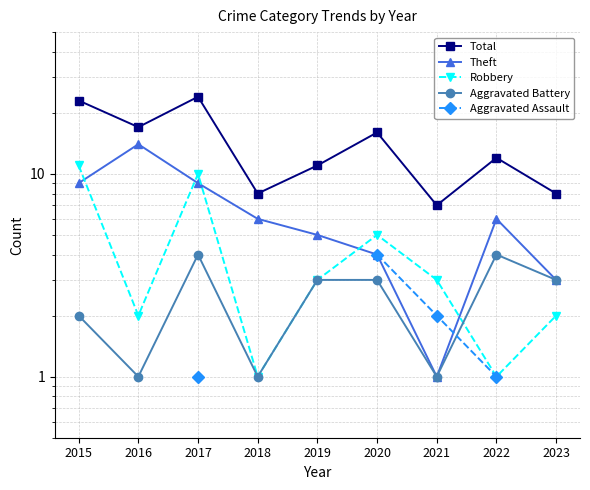

Between which two adjacent categories do Aggravated Battery and Robbery first intersect?

2021 and 2022